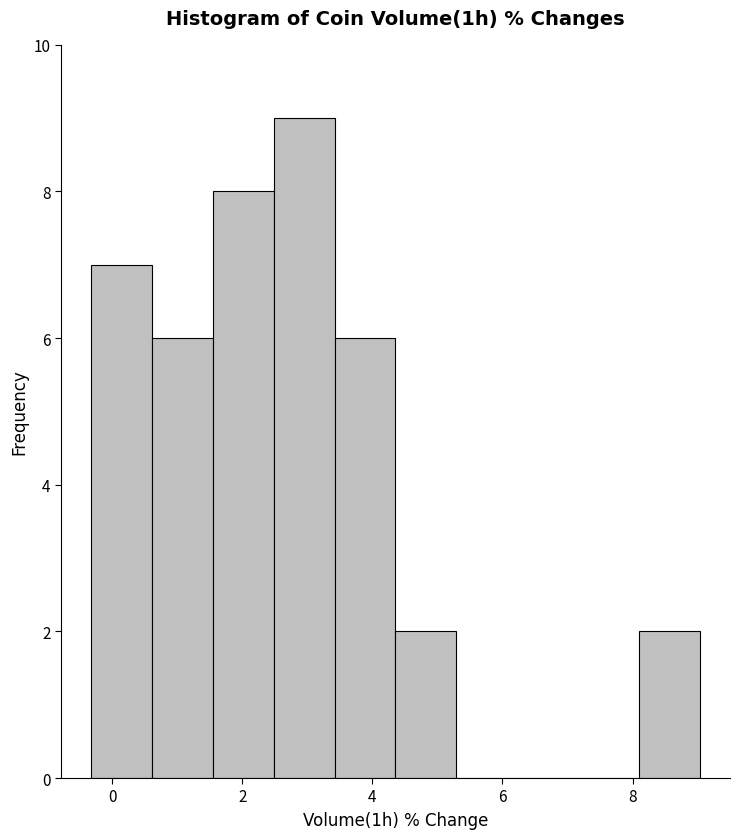

What is the height of the bar covering -0.4 to 0.6 on the x-axis? Neither the bar edges nor the heights are printed on the chart, so give them approximately, as read against the axes.

7